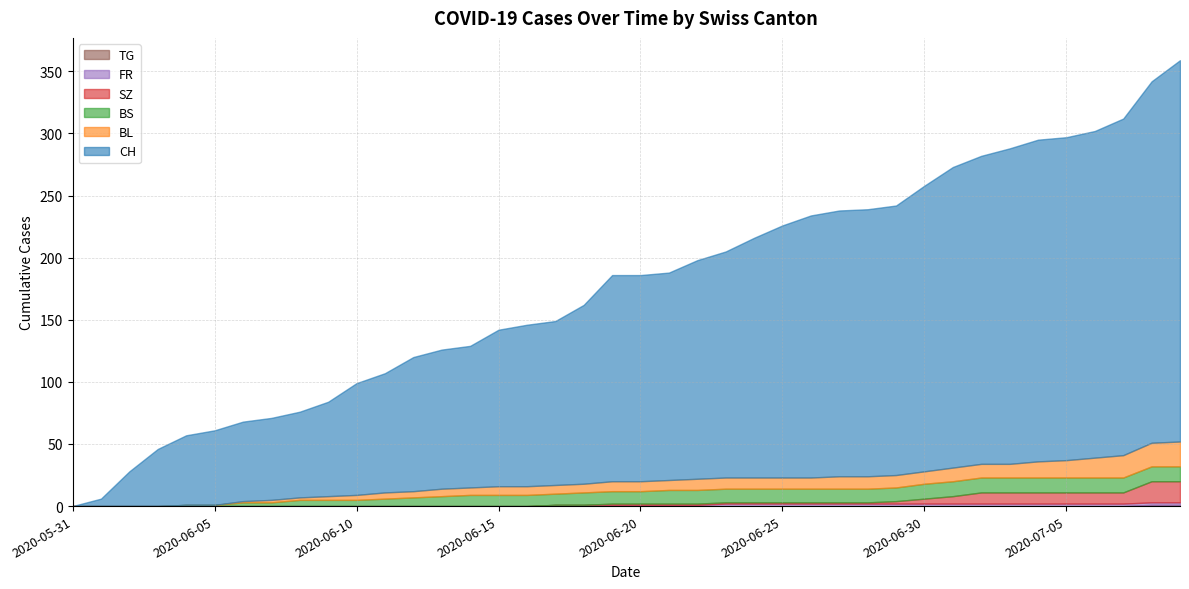

True or false: BL and TG intersect in this chart.

False